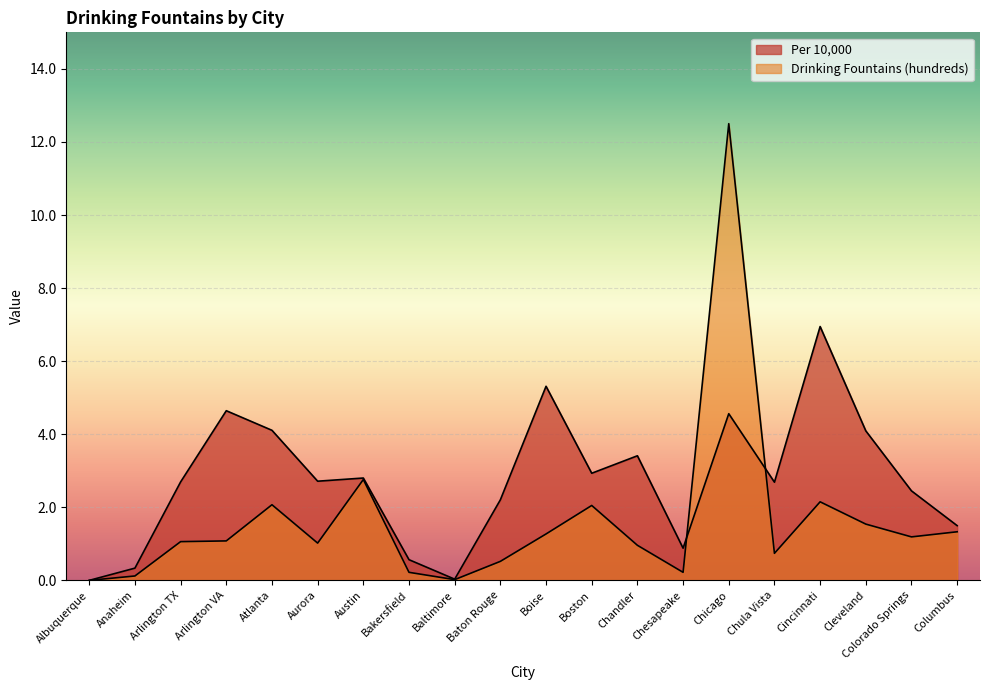

Reading left to right, list all the values displayed in this chart.

Per 10,000: Albuquerque=0.0	Anaheim=0.3	Arlington TX=2.7	Arlington VA=4.6	Atlanta=4.1	Aurora=2.7	Austin=2.8	Bakersfield=0.6	Baltimore=0.0	Baton Rouge=2.2	Boise=5.3	Boston=2.9	Chandler=3.4	Chesapeake=0.9	Chicago=4.6	Chula Vista=2.7	Cincinnati=6.9	Cleveland=4.1	Colorado Springs=2.4	Columbus=1.5
Drinking Fountains (hundreds): Albuquerque=0.0	Anaheim=0.1	Arlington TX=1.1	Arlington VA=1.1	Atlanta=2.1	Aurora=1.0	Austin=2.8	Bakersfield=0.2	Baltimore=0.0	Baton Rouge=0.5	Boise=1.3	Boston=2.0	Chandler=1.0	Chesapeake=0.2	Chicago=12.5	Chula Vista=0.7	Cincinnati=2.1	Cleveland=1.5	Colorado Springs=1.2	Columbus=1.3